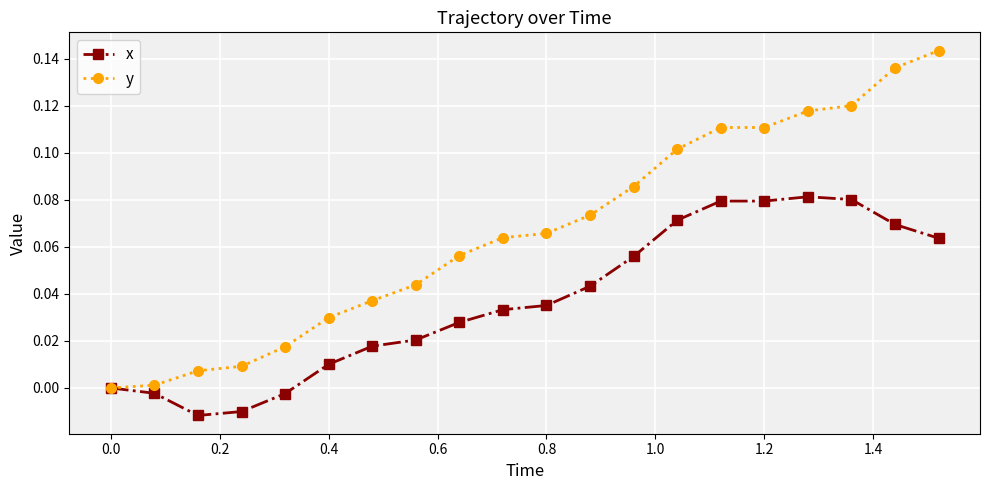

List the series in order of their overall mean, lowest first.

x, y